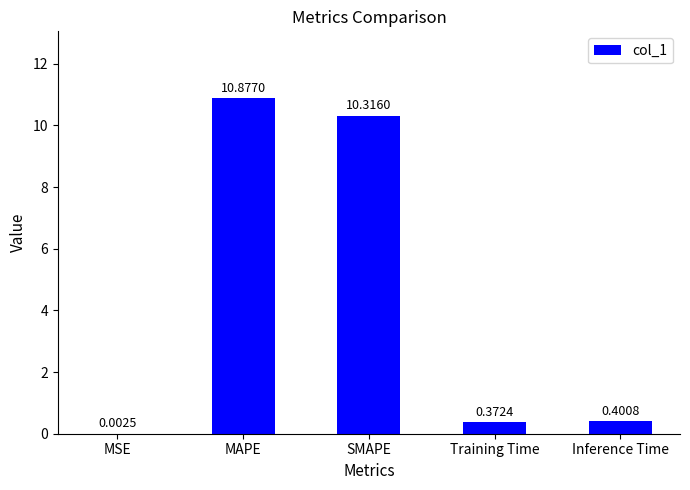

At which label is the value closest to 5?

Inference Time